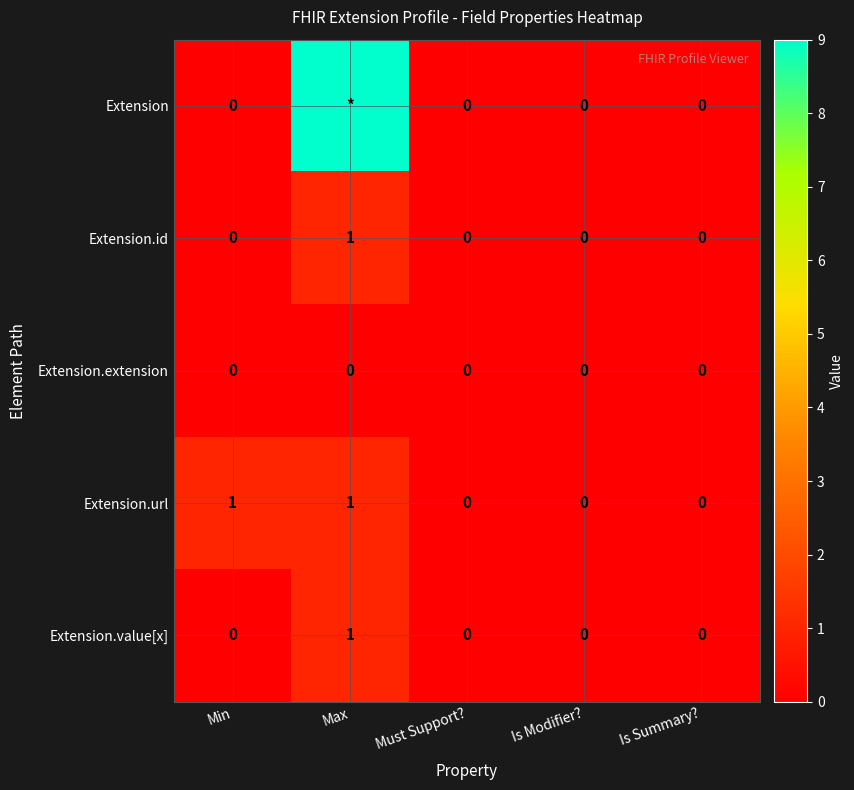

How many Extension.url values are between 0 and 1?

5